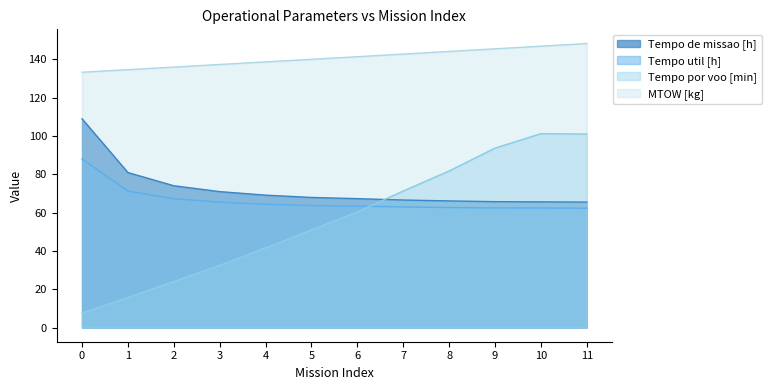

Which series has the widest spread of values?

Tempo por voo [min]